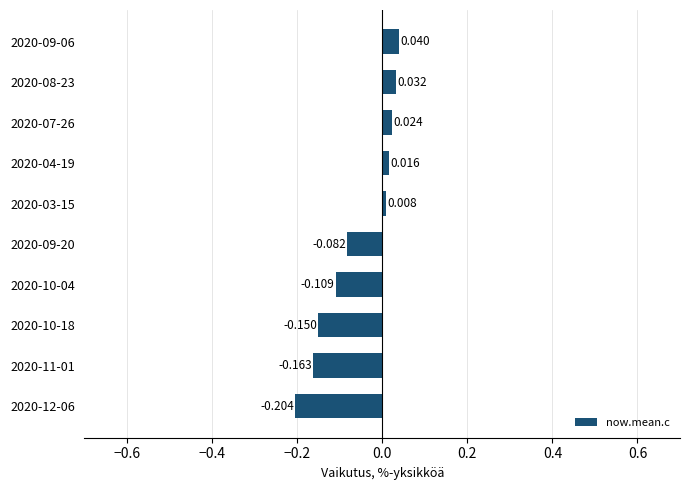

How many bars are there in total?

10